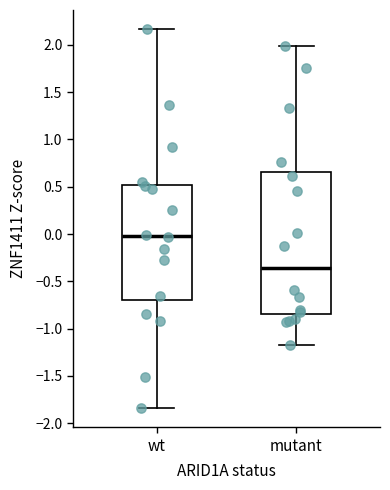

Reading left to right, transcribe this box plot: for each box, give where its median line is, the range the box spans, and where its two whiskers end, as read against the y-axis. The values are not printed on the chart, so give them approximately, as read against the axis.

wt: median 0.00, box -0.70 to 0.50, whiskers -1.85 to 2.15
mutant: median -0.35, box -0.85 to 0.65, whiskers -1.15 to 2.00